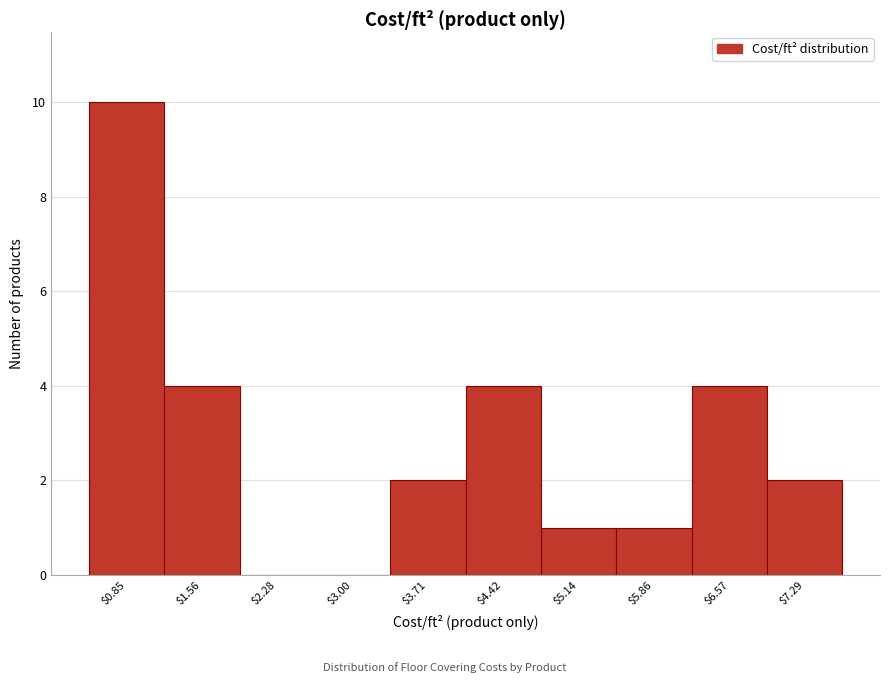

The value at $0.85 is 3. True or false?

False